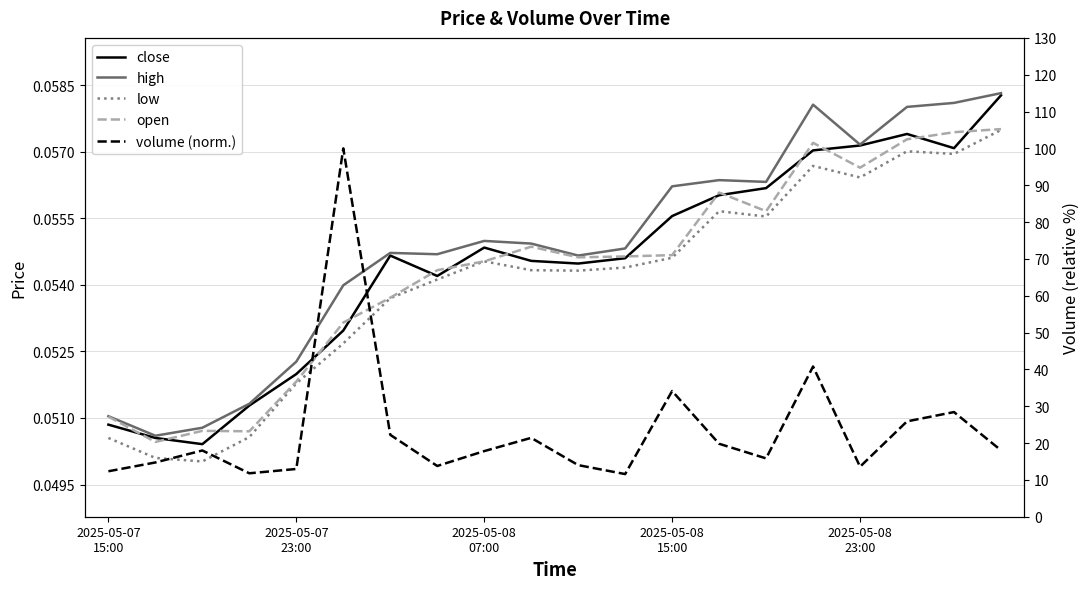

True or false: close has a value of 0.1 at 2025-05-08
15:00.

True